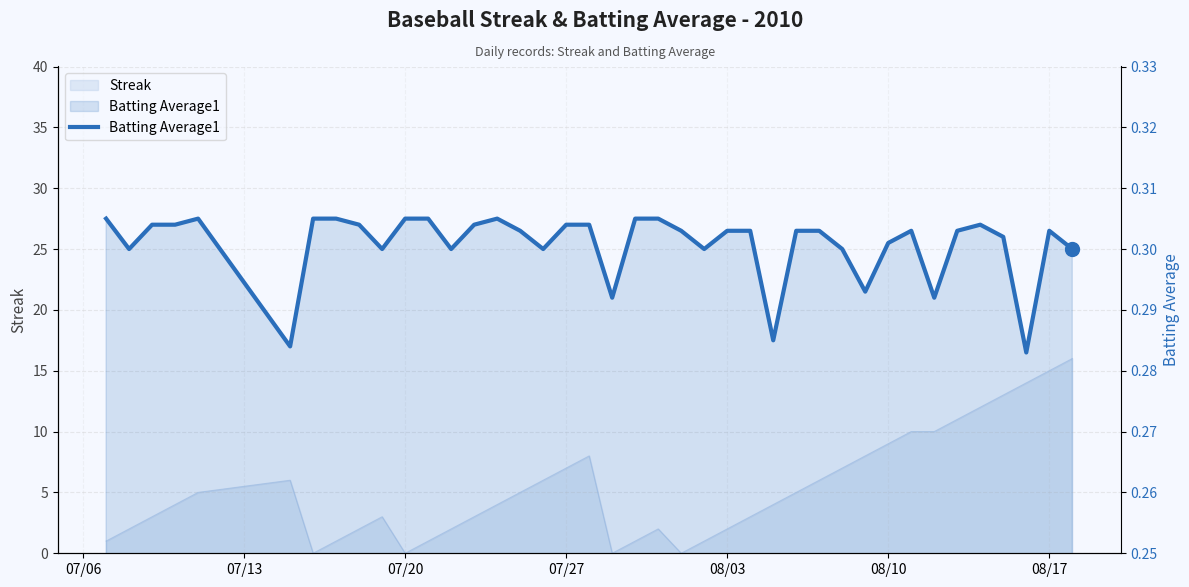

How many lines are shown in the chart?

1